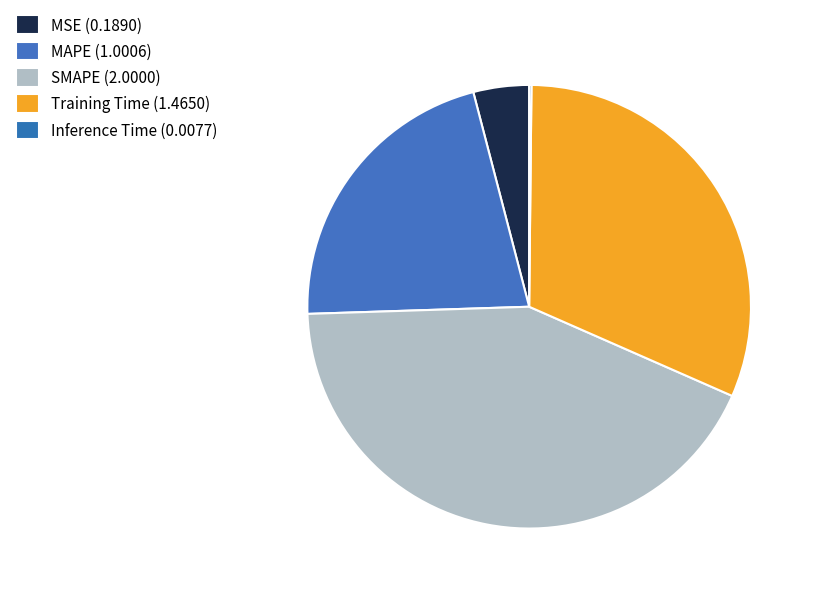

What is the change in value from MSE to Inference Time?

-0.2